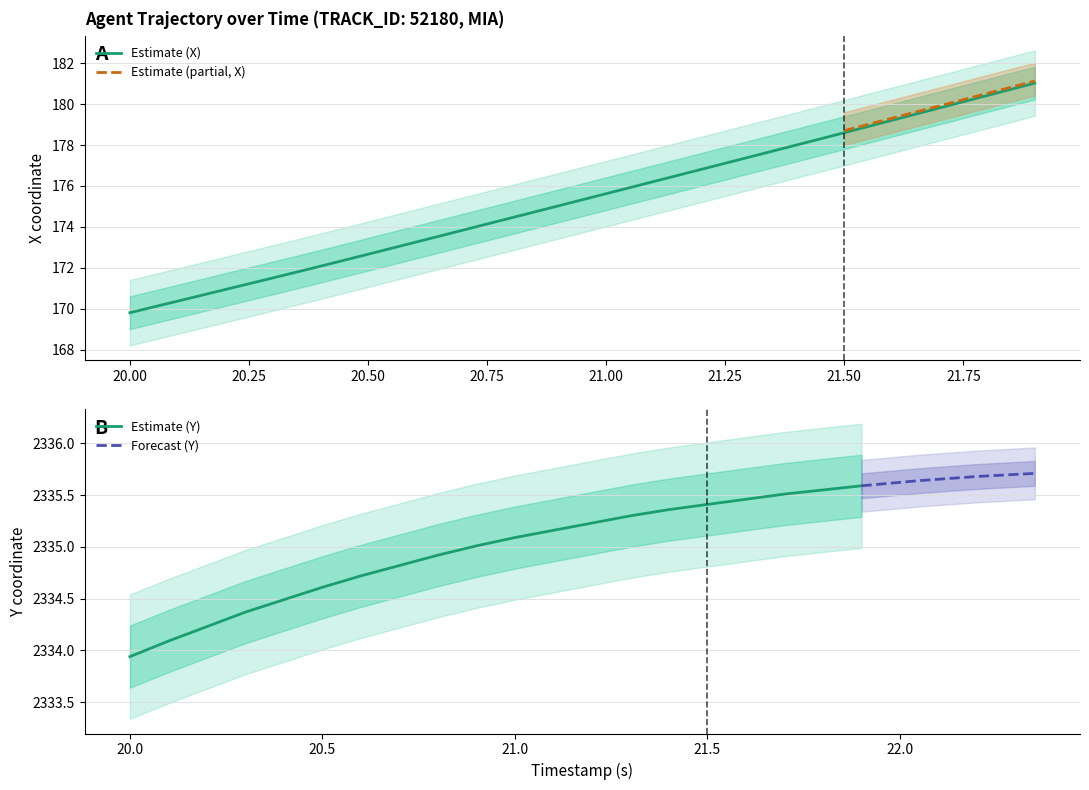

What is the difference between the second highest and second lowest values in the X series?

10.1